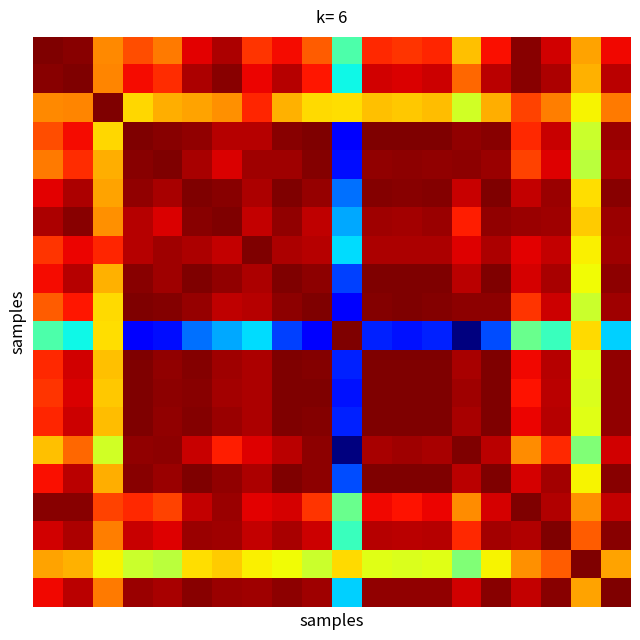

Which label corresponds to the smallest value in the chart?

14